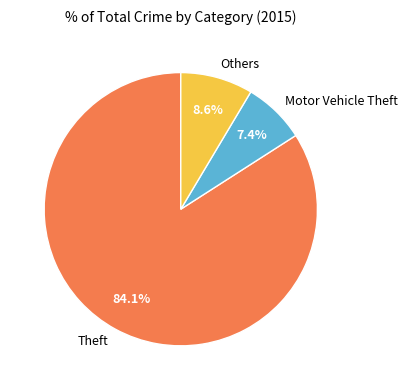

Rank the categories by value from lowest to highest.

Motor Vehicle Theft, Others, Theft